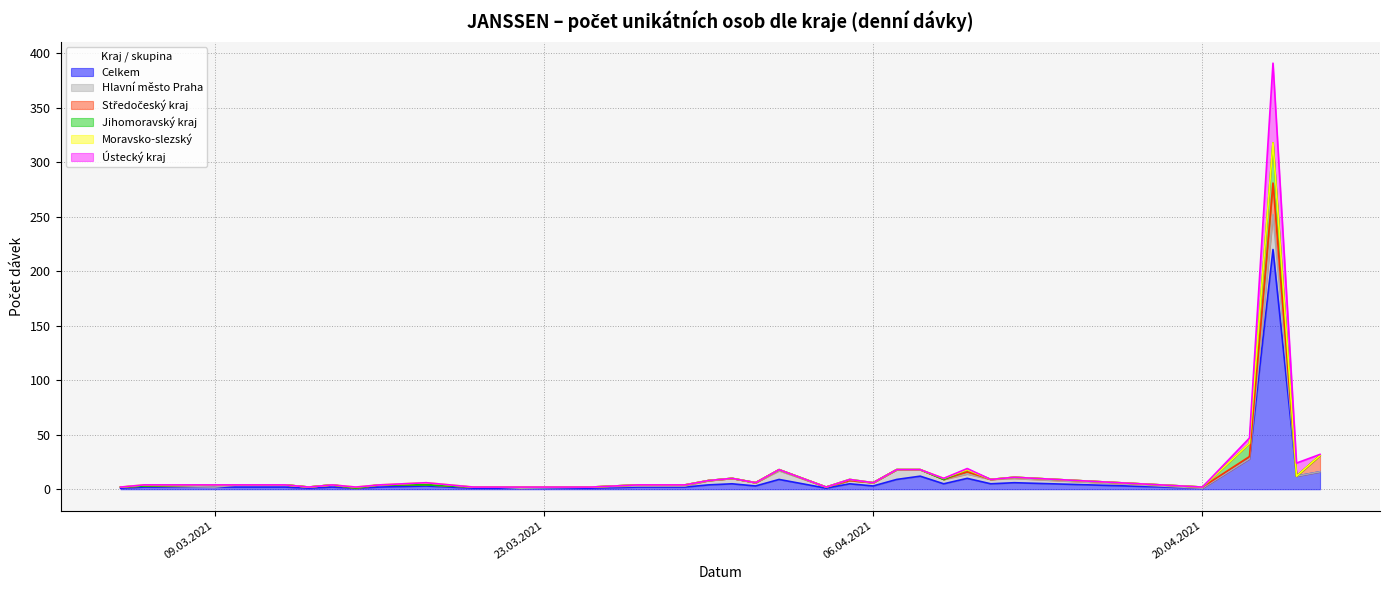

Rank the series at 25.04.2021 from lowest to highest value.

Hlavní město Praha, Jihomoravský kraj, Moravsko-slezský, Ústecký kraj, Středočeský kraj, Celkem